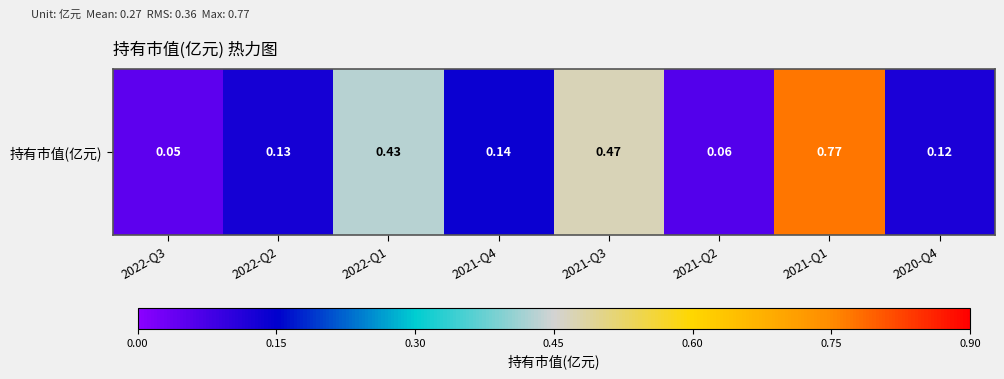

True or false: the data shows 0.1 at 2020-Q4.

False